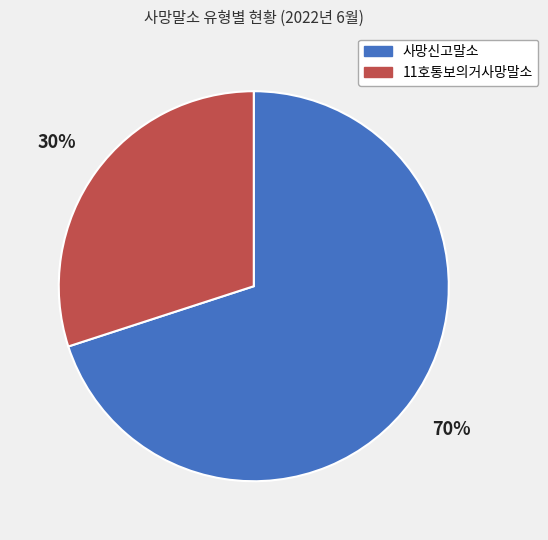

Is the sum of 사망신고말소 and 11호통보의거사망말소 greater than half?

Yes